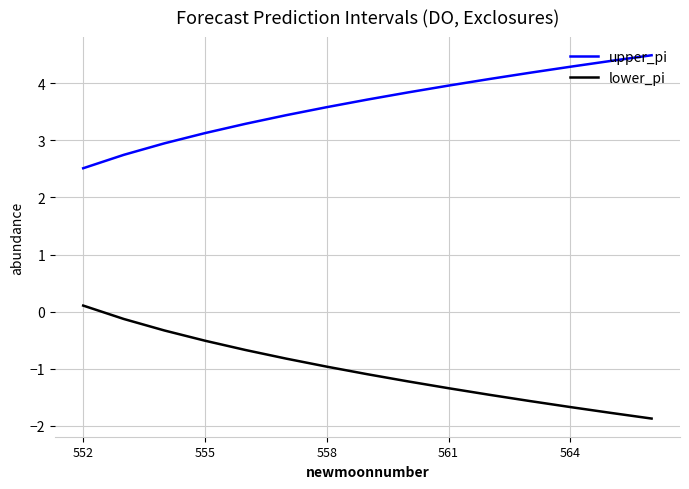

What are all the series names shown in the legend?

upper_pi, lower_pi